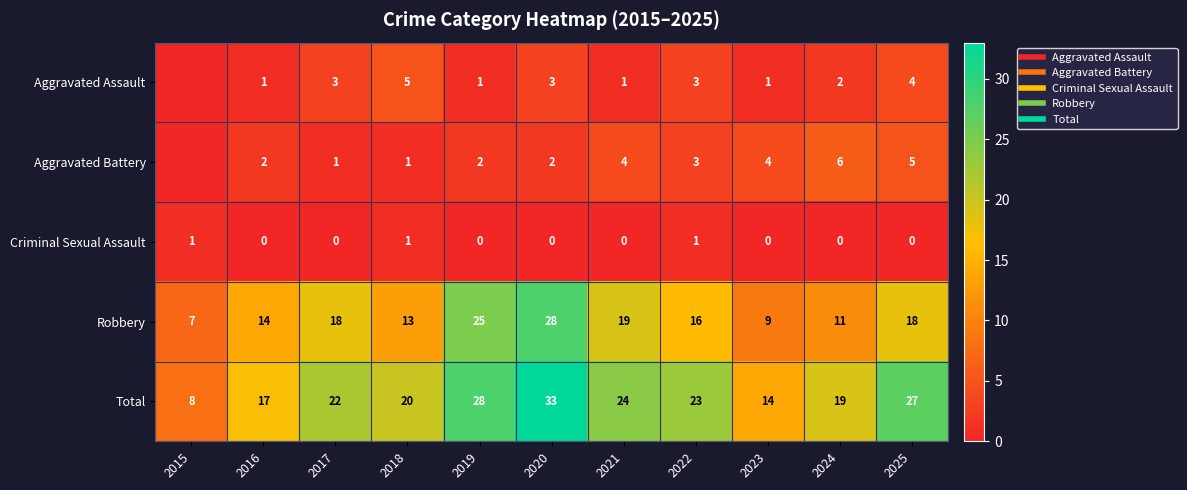

What value does the Aggravated Battery series have at 2020?

2